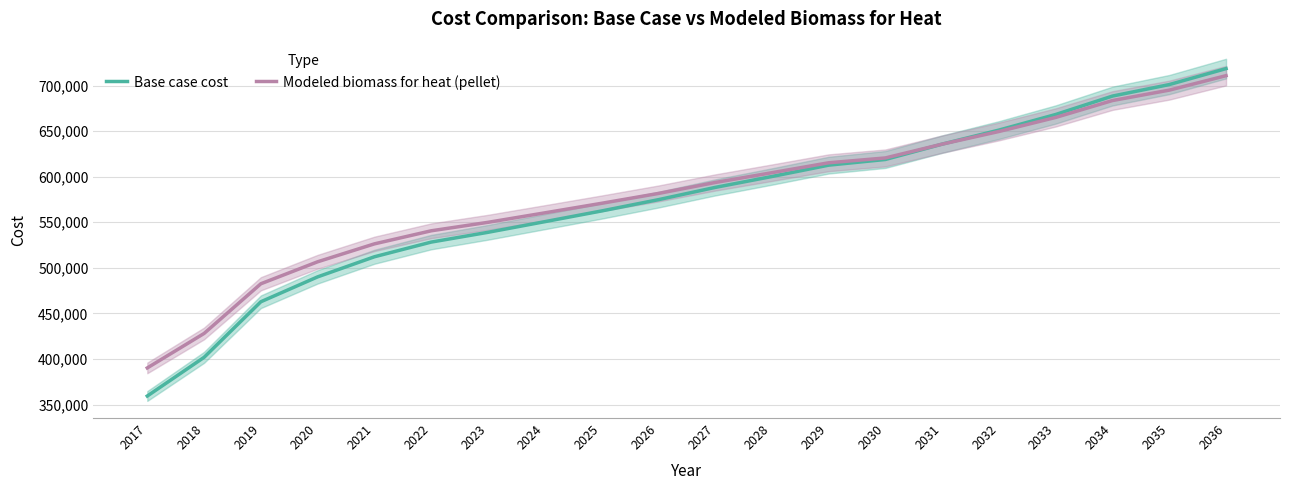

Which series changed the most between 2019 and 2029?

Base case cost